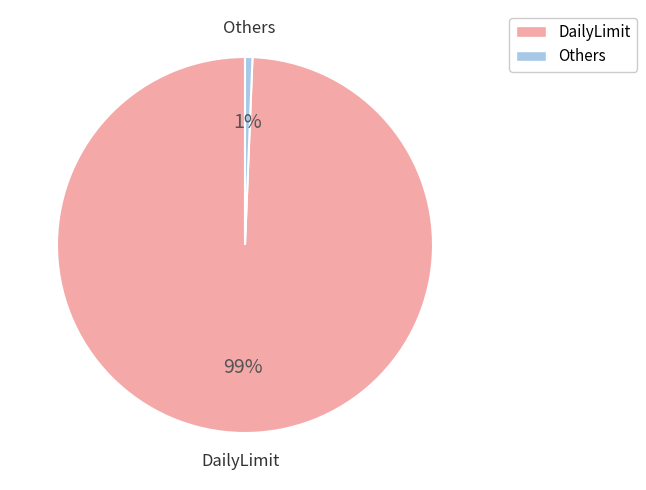

Count the number of slices in the pie.

2